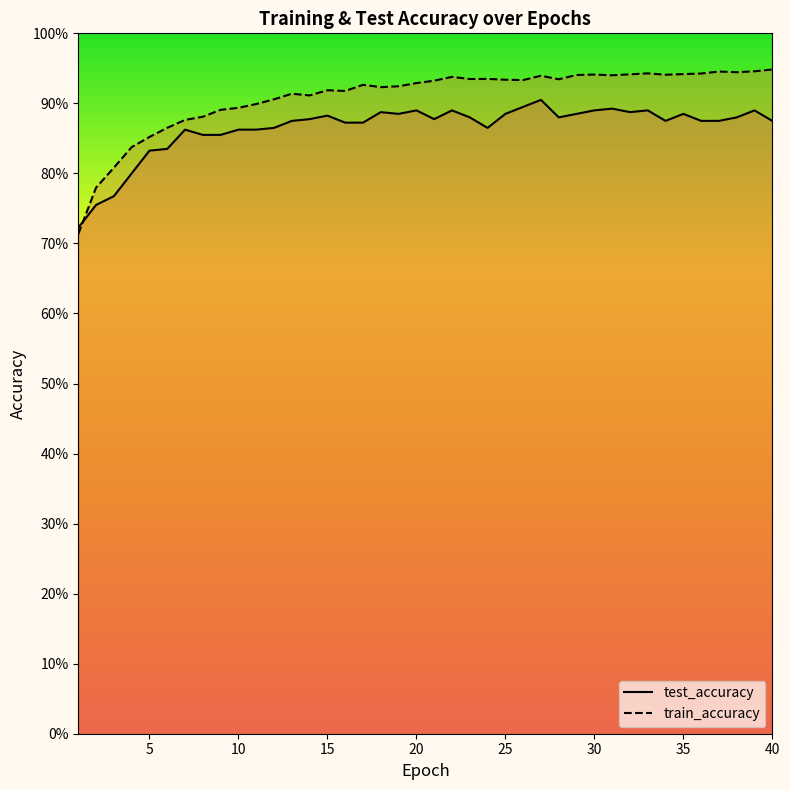

Is it true that train_accuracy equals 0.3 at 16?

False